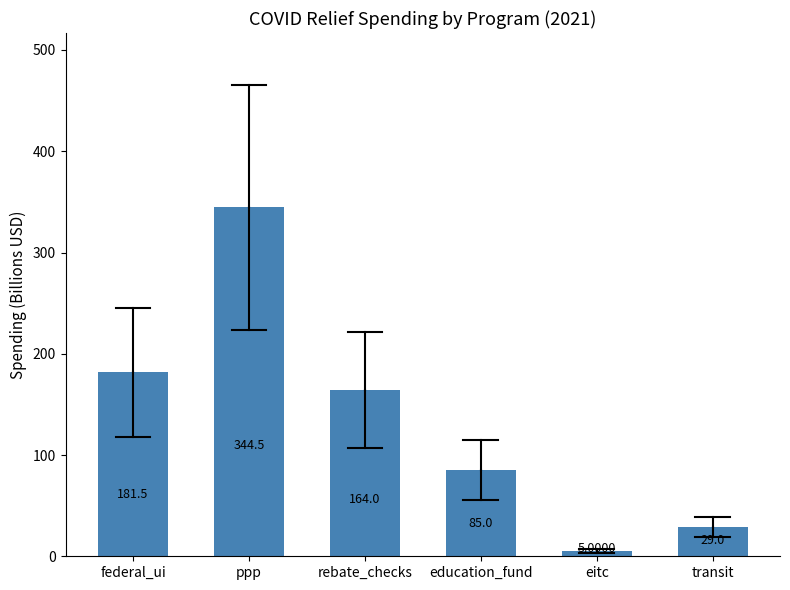

What is the ratio of the value at ppp to the value at education_fund?

4.1